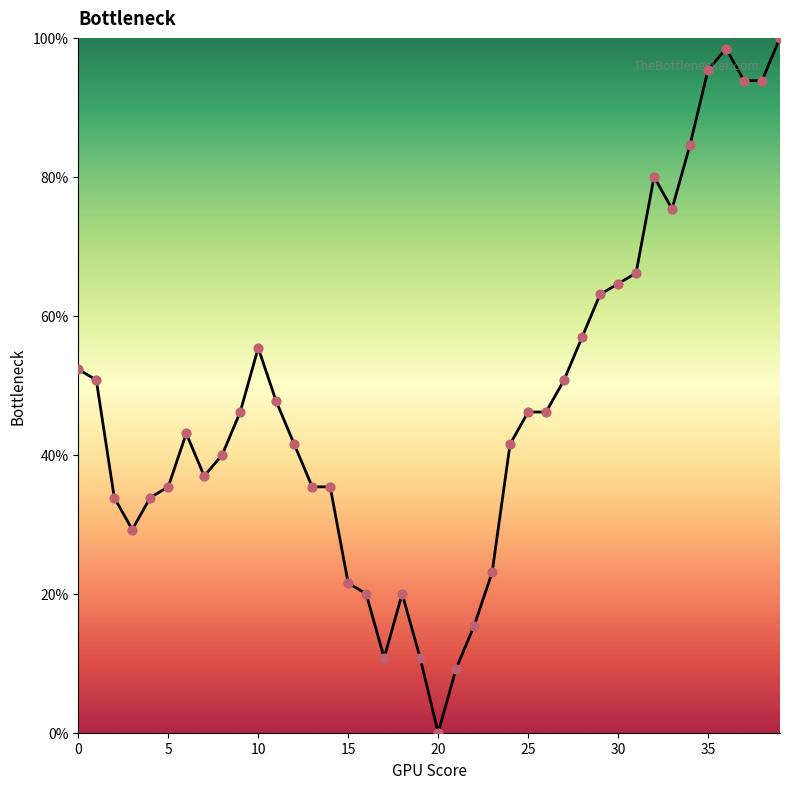

What is the maximum value shown in the chart?

100.0